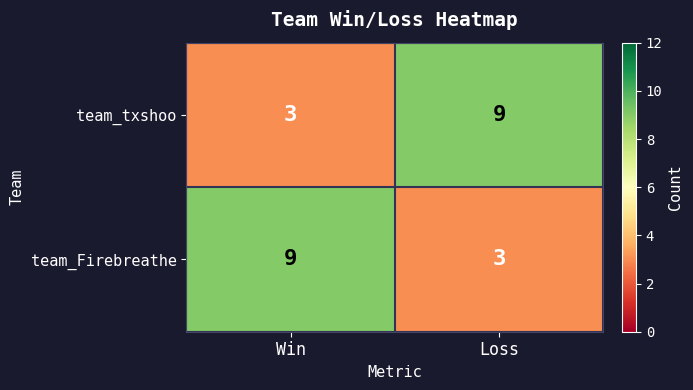

How many data points does each series have?

2